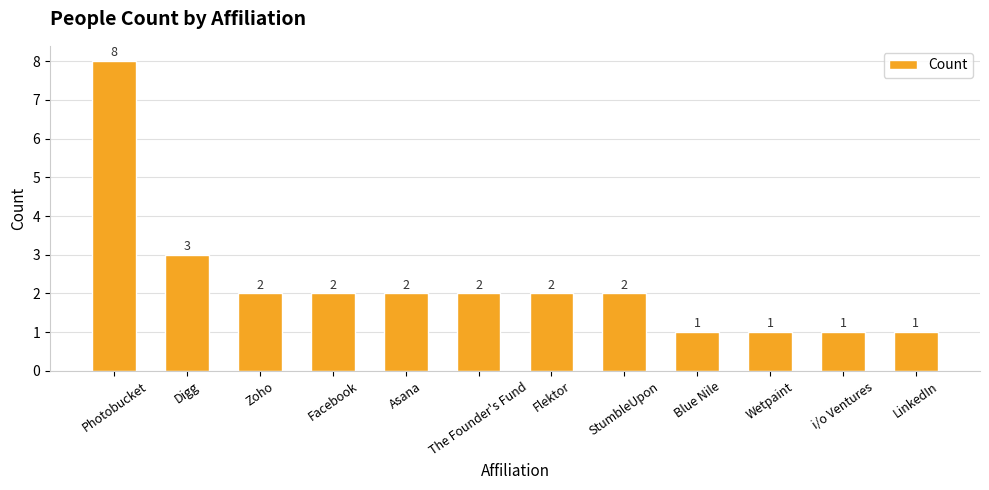

What is the average value?

2